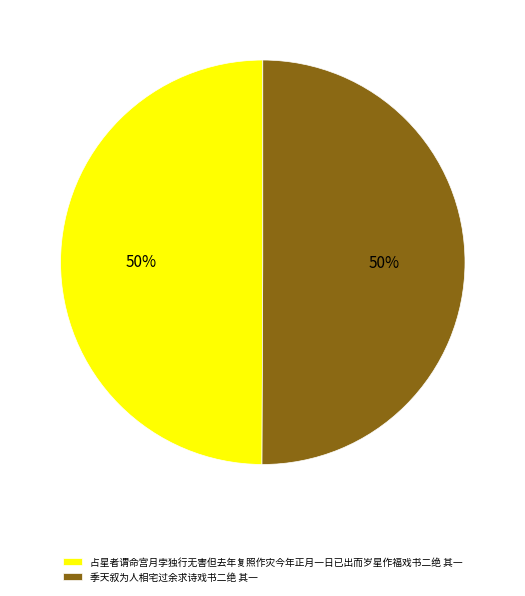

True or false: 占星者谓命宫月孛独行无害但去年复照作灾今年正月一日已出而岁星作福戏书二绝 其一 accounts for 50% of the total.

True